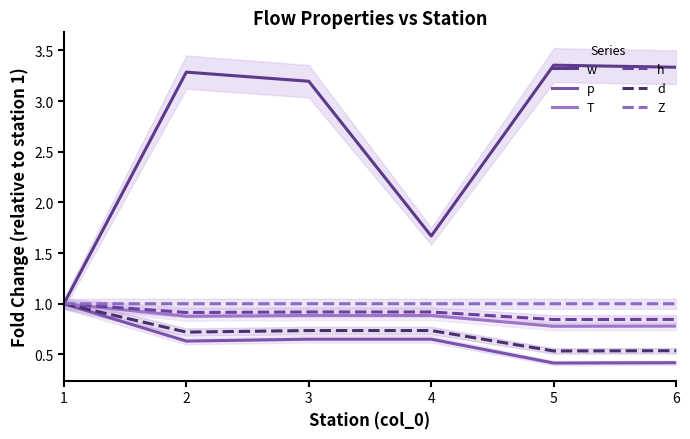

Rank the series at 5 from lowest to highest value.

p, d, T, h, Z, w